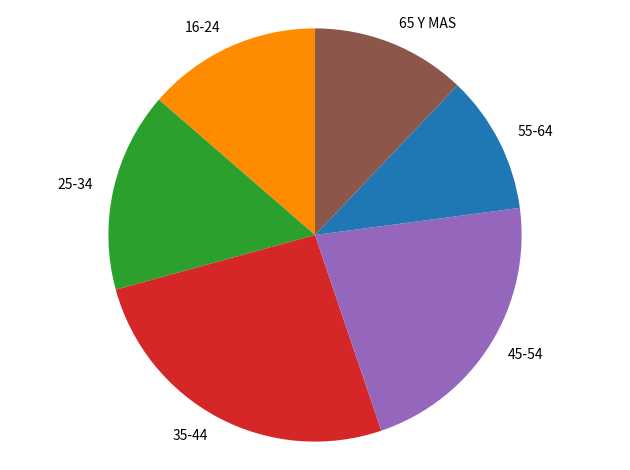

What is the smallest slice in the pie chart?

55-64